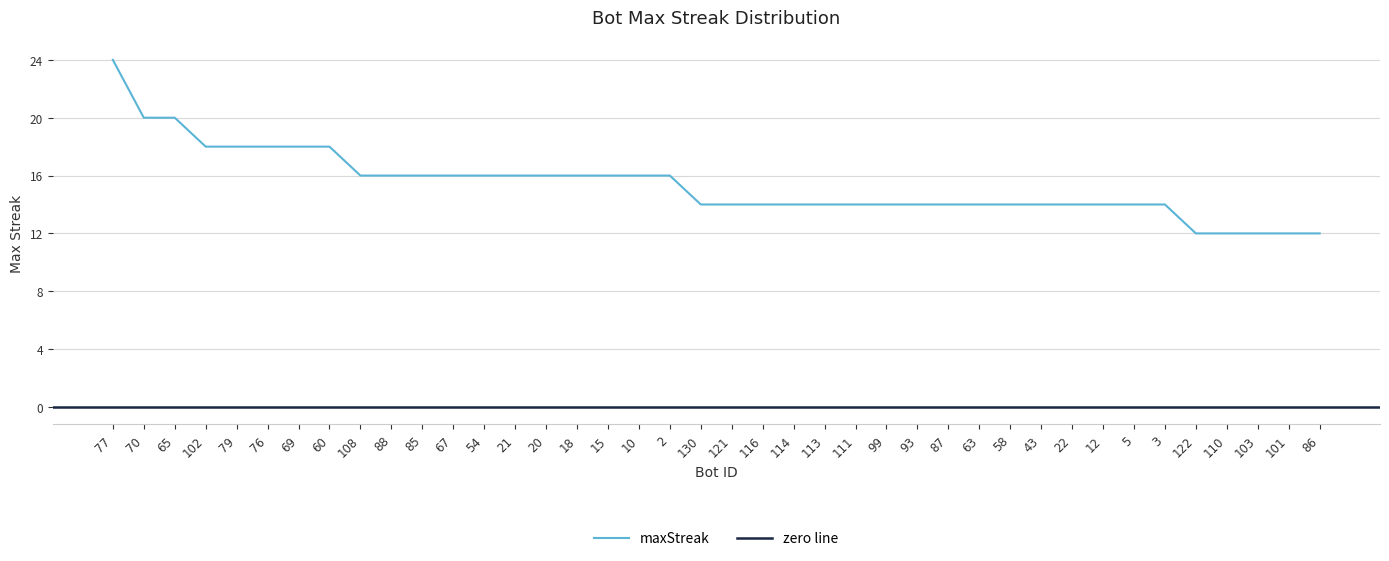

Reading right to left, what are all the values shown in this chart?

86=12	101=12	103=12	110=12	122=12	3=14	5=14	12=14	22=14	43=14	58=14	63=14	87=14	93=14	99=14	111=14	113=14	114=14	116=14	121=14	130=14	2=16	10=16	15=16	18=16	20=16	21=16	54=16	67=16	85=16	88=16	108=16	60=18	69=18	76=18	79=18	102=18	65=20	70=20	77=24